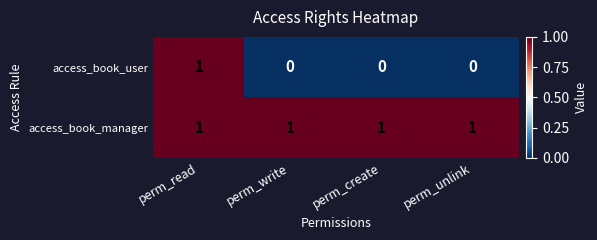

At which category is the sum across all series the highest?

perm_read